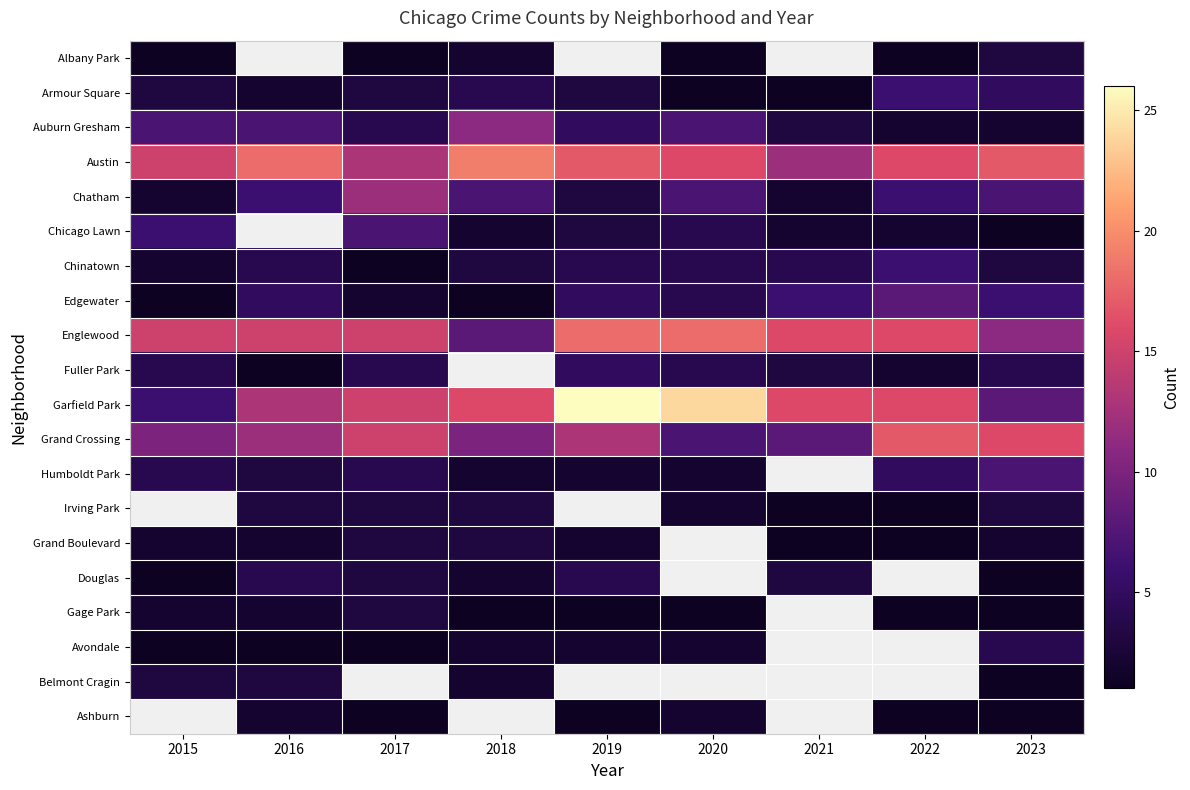

Is it true that Auburn Gresham equals 2.0 at 2022?

True